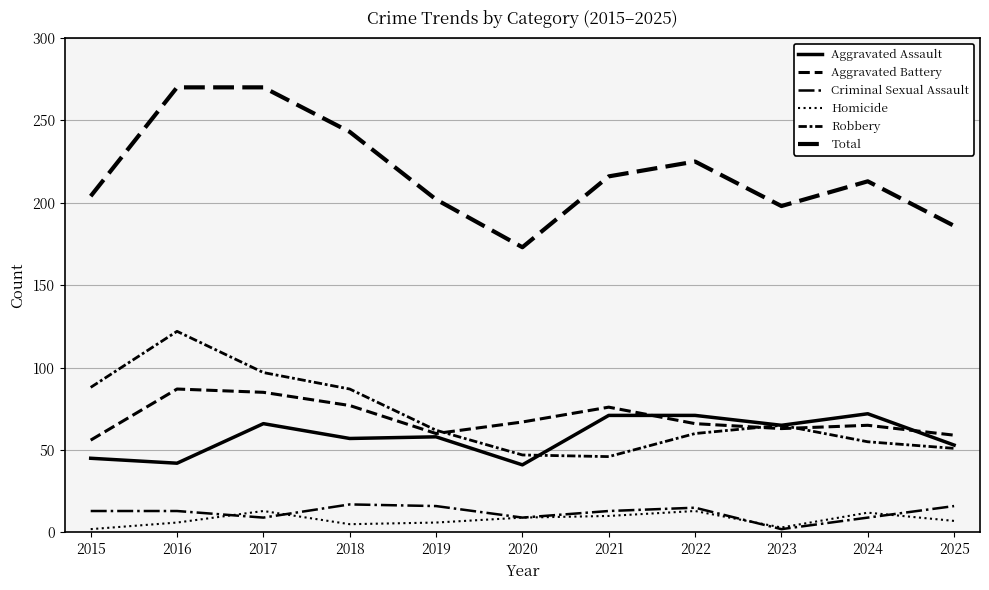

Which series has the largest total across all categories?

Total